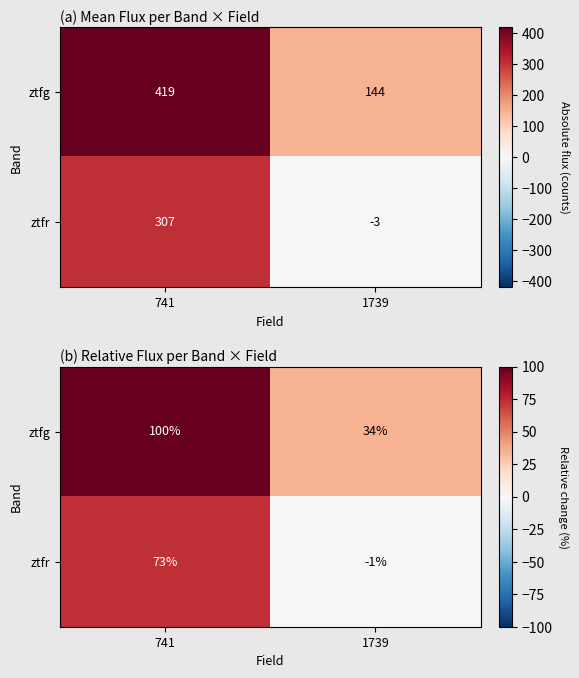

The ztfr series shows 41.3 at 741. True or false?

False